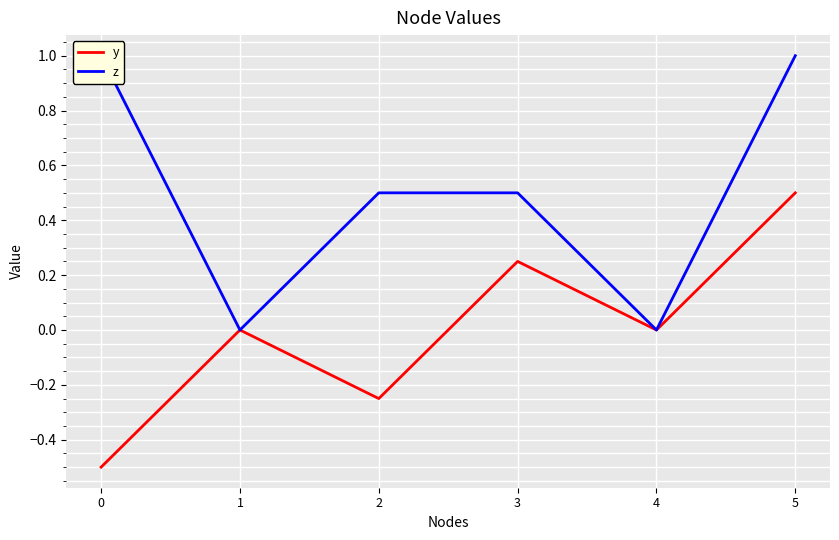

How many interior local peaks does the y series have?

2